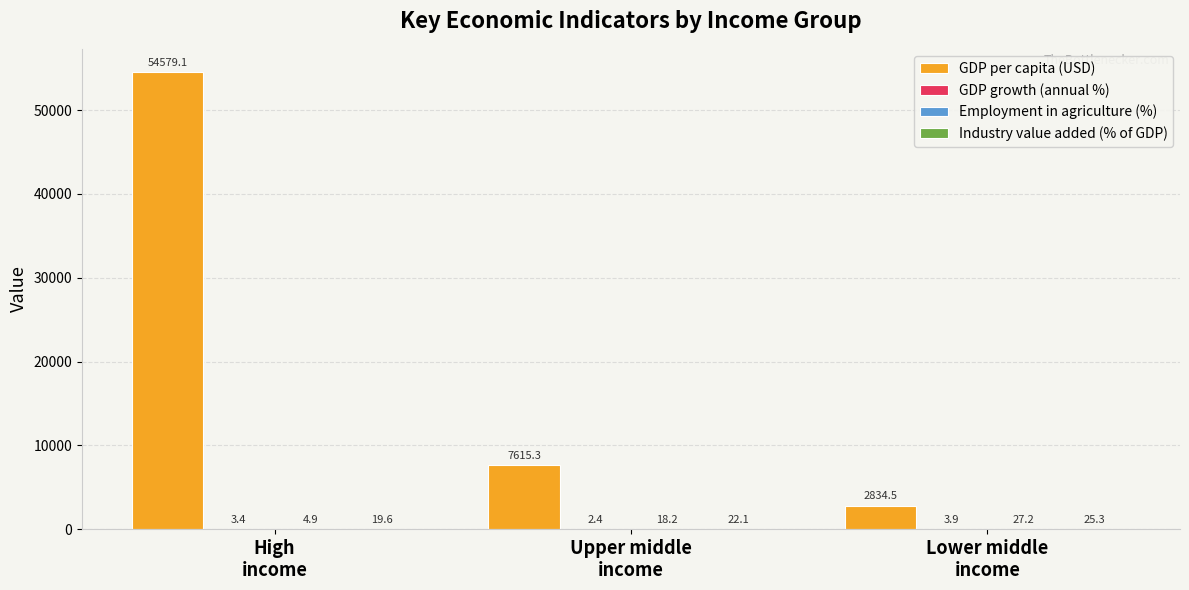

What is the greatest value displayed?

54579.1